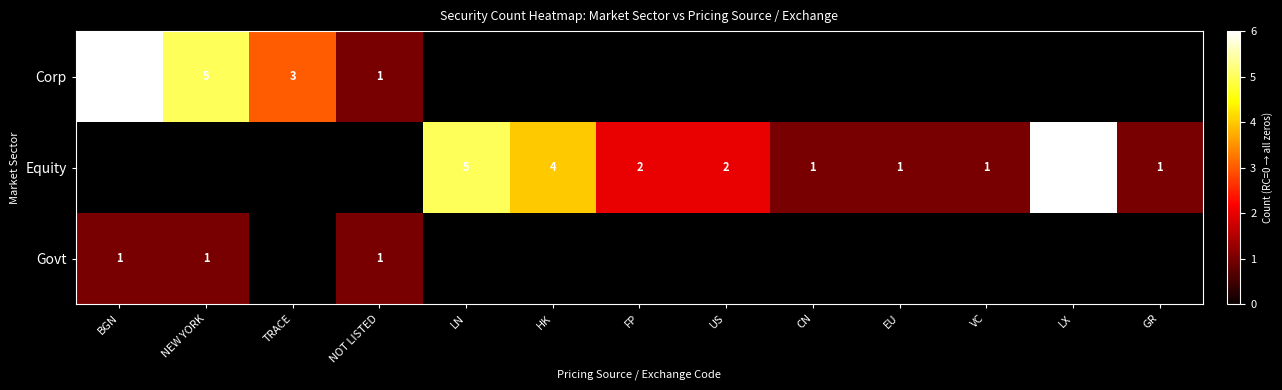

The Govt series shows 1 at BGN. True or false?

True